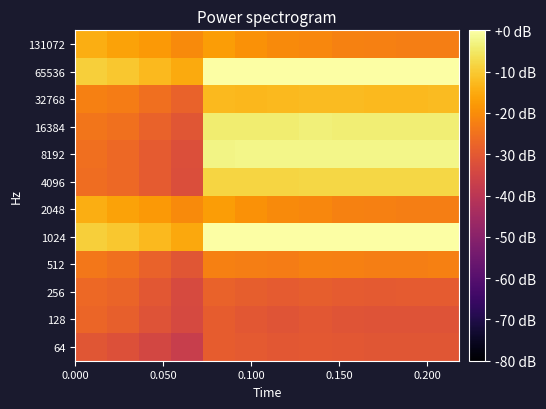

Which series has the largest total across all categories?

65536